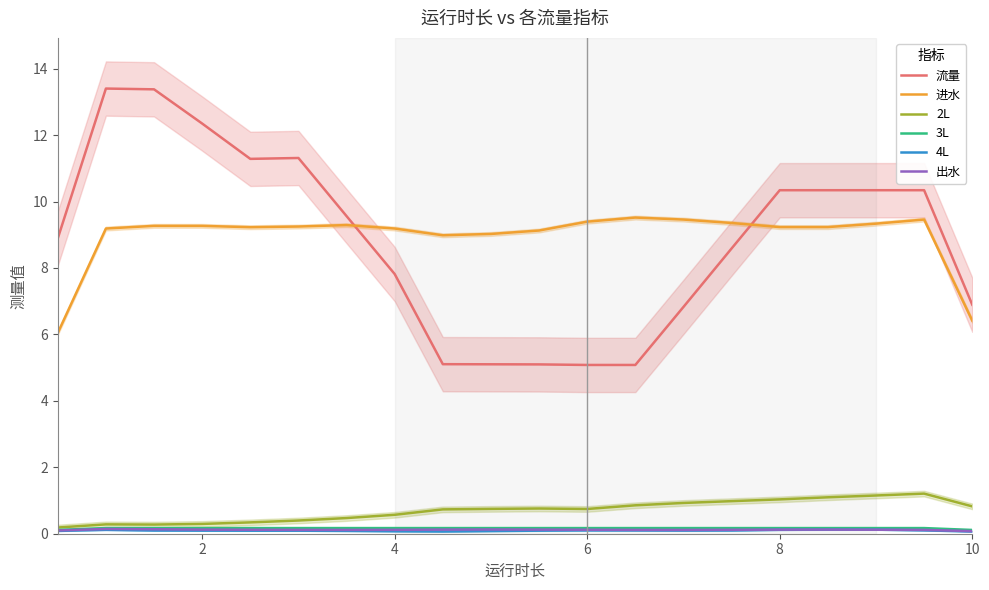

True or false: 进水 has a value of 9.3 at 2.

True